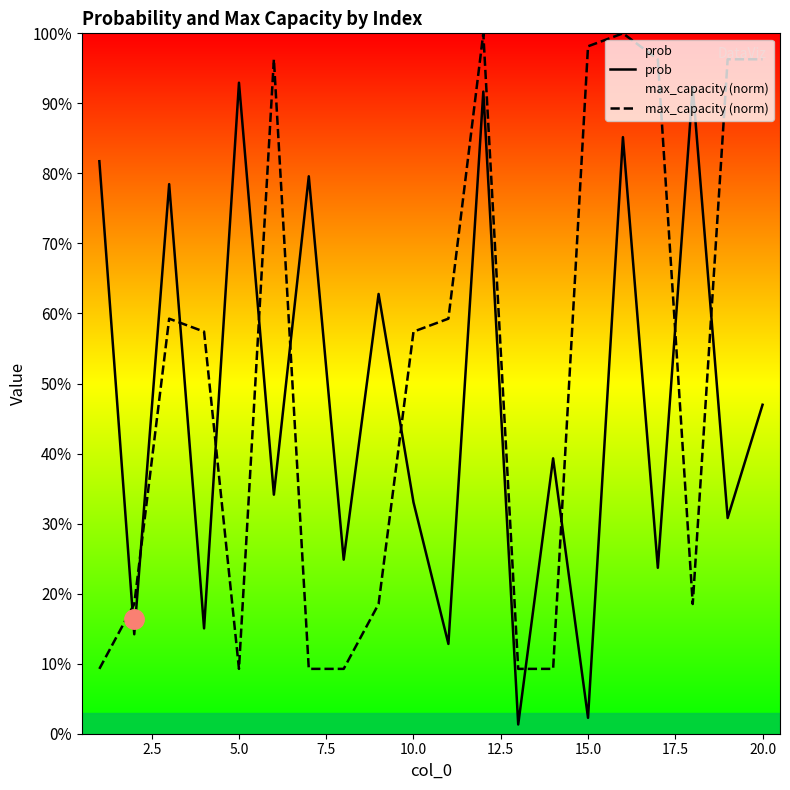

In prob, how many points are lower than both neighbors (excluding endpoints)?

9